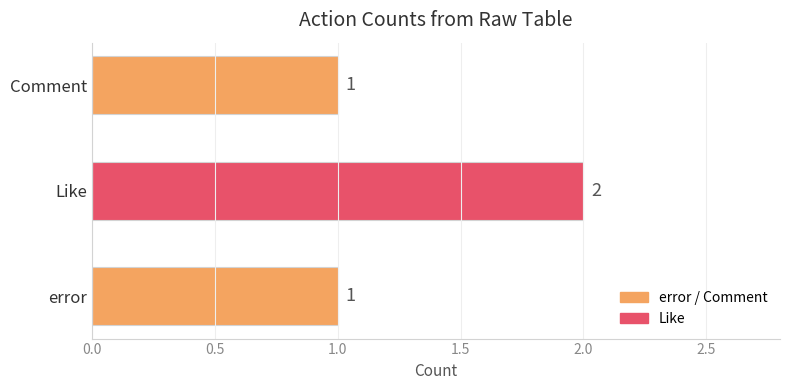

The value at Like is 1. True or false?

False